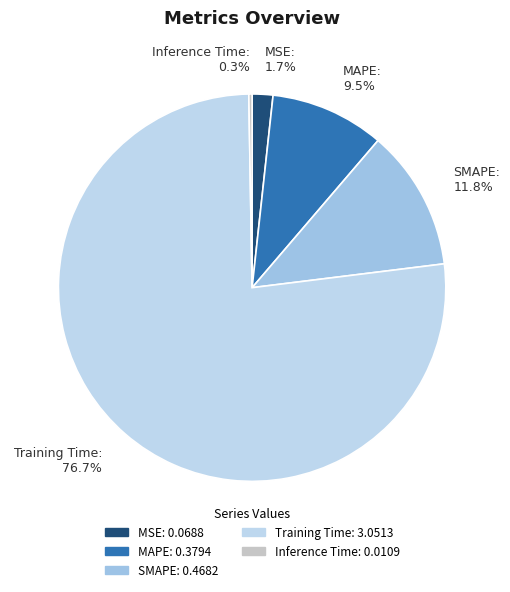

What is the largest slice in the pie chart?

Training Time